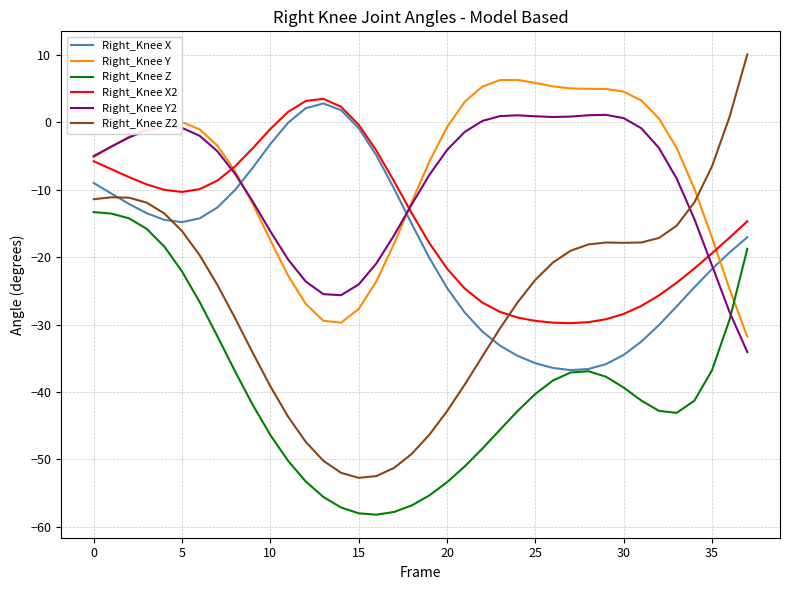

What is the minimum value shown in the chart?

-58.2